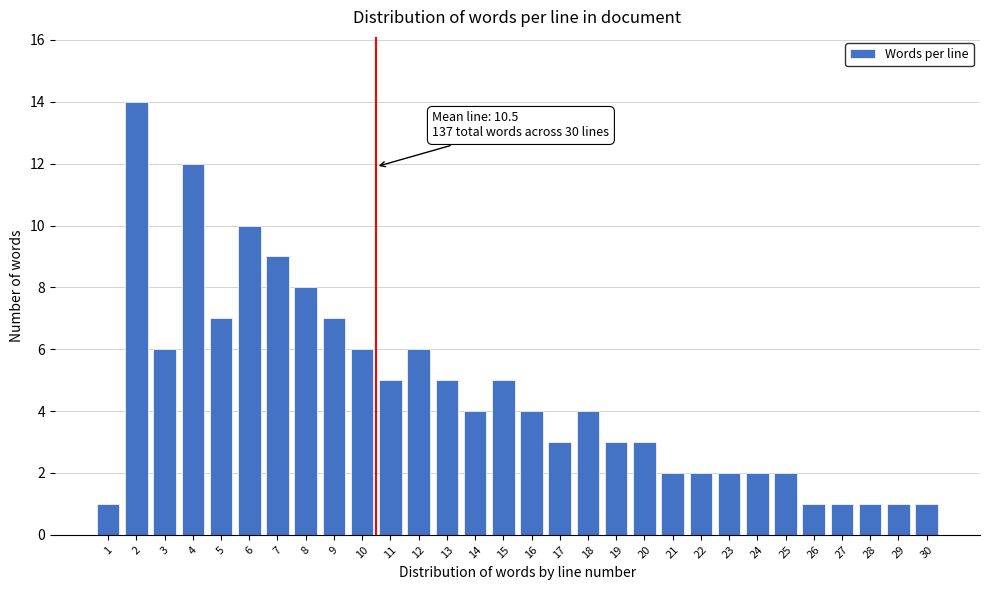

Reading left to right, list all the values displayed in this chart.

1	14	6	12	7	10	9	8	7	6	5	6	5	4	5	4	3	4	3	3	2	2	2	2	2	1	1	1	1	1